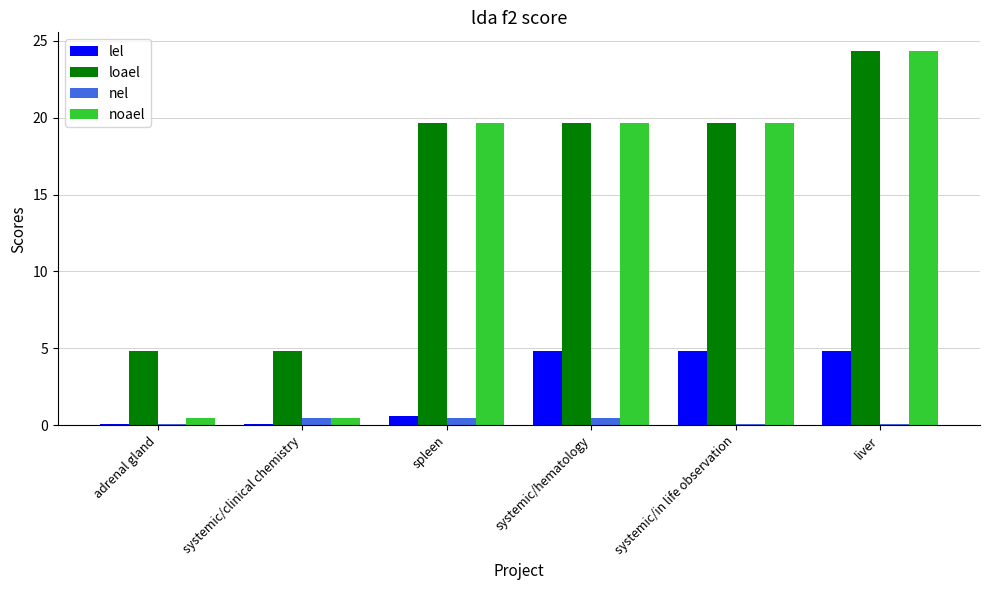

Does the chart contain stacked bars?

No